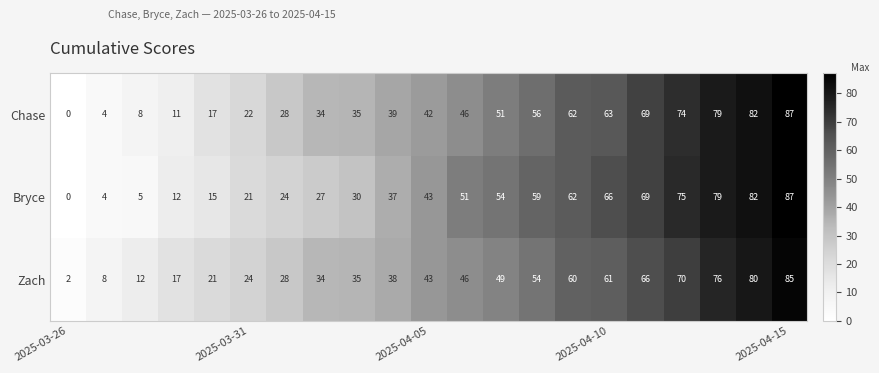

At how many categories does at least one series exceed 70?

4